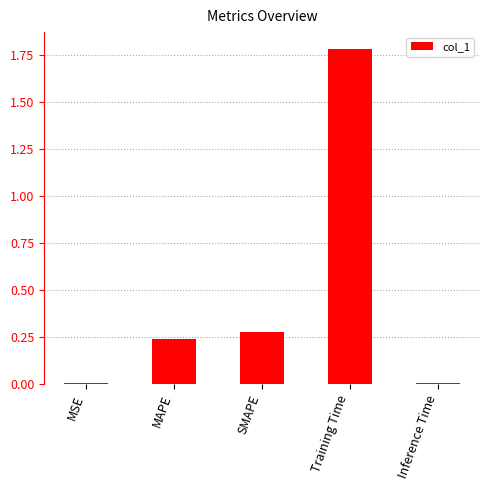

Which label corresponds to the largest value in the chart?

Training Time